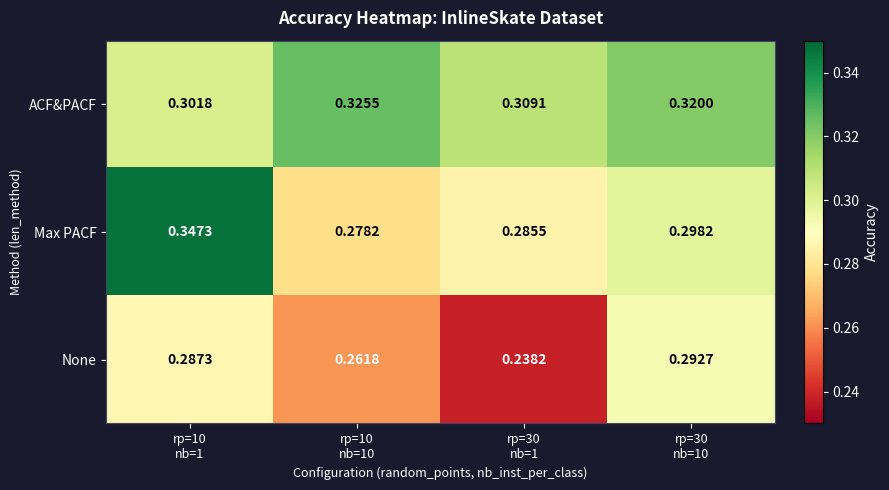

List the series in order of their peak value, highest first.

Max PACF, ACF&PACF, None